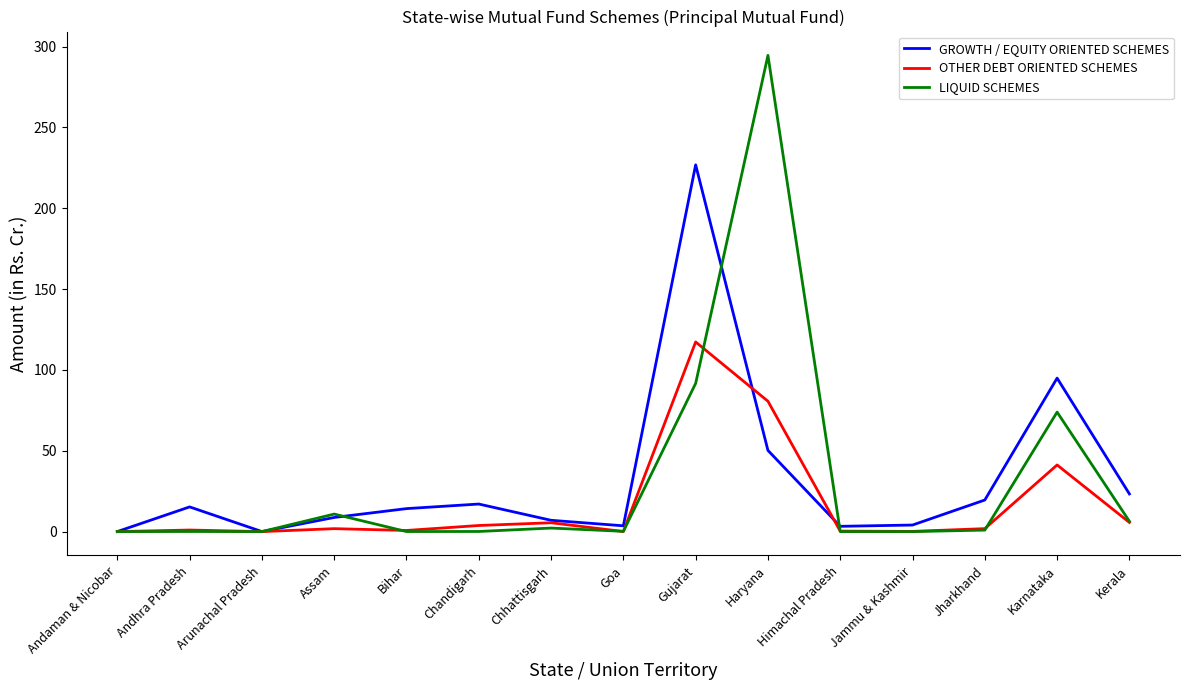

Is it true that LIQUID SCHEMES equals 63.6 at Haryana?

False